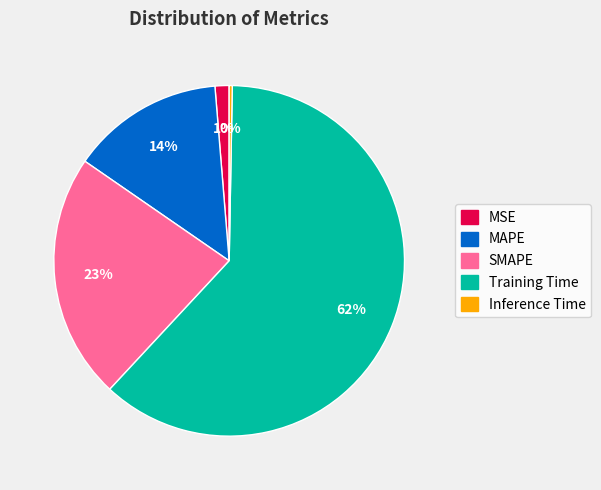

What is the ratio of the value at SMAPE to the value at Training Time?

0.4